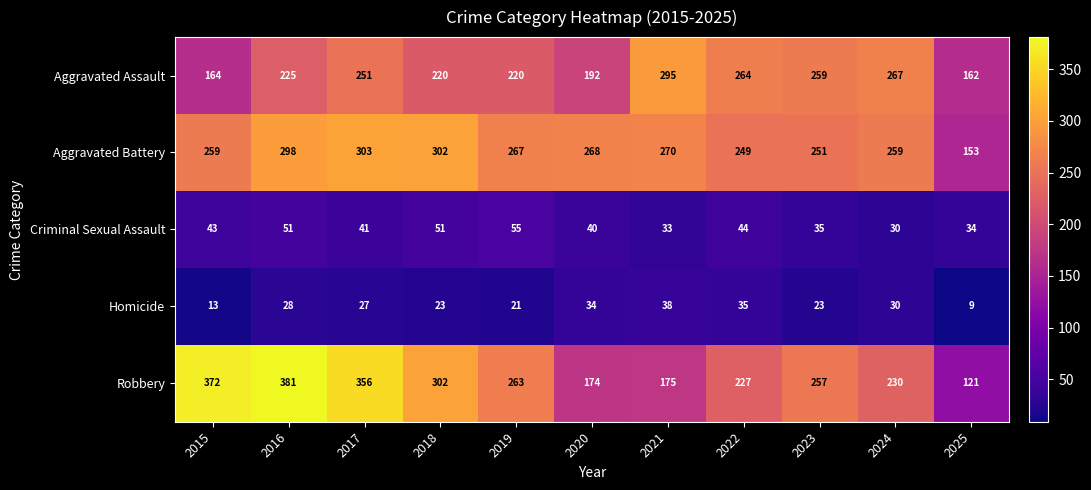

What is the sum of the Aggravated Assault values at 2017 and 2022?

515